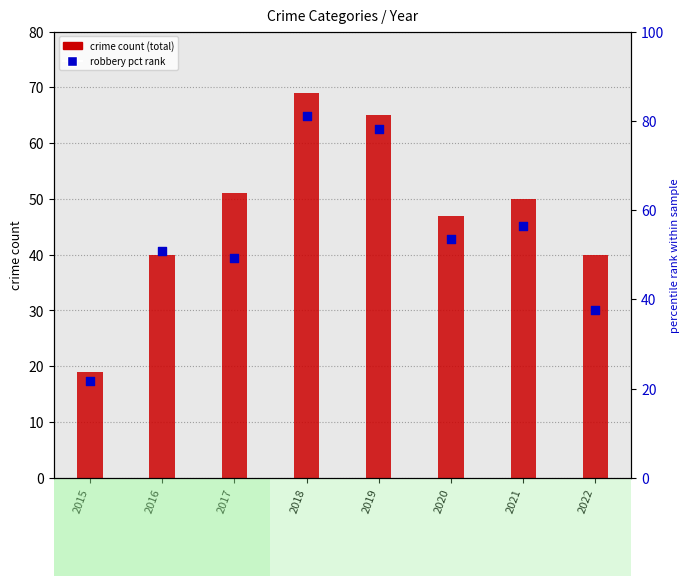

What is the change in value from 2016 to 2018?

+30.4